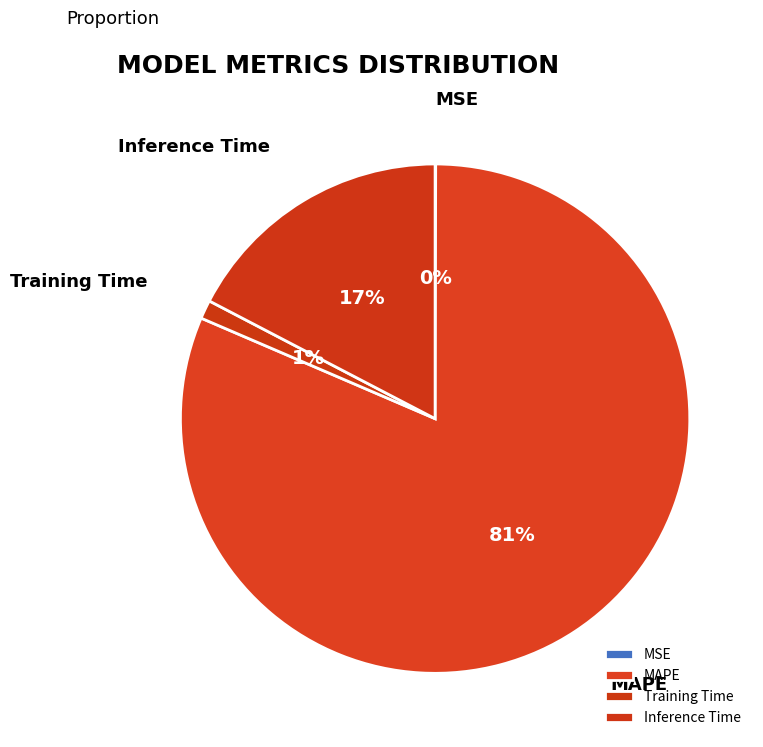

To the nearest percent, what percentage of the pie is Training Time?

1%